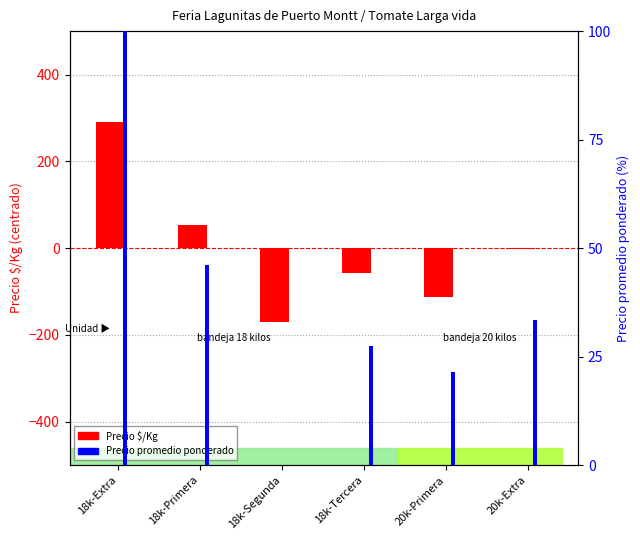

Which has a higher value, 18k-Segunda or 20k-Extra?

20k-Extra